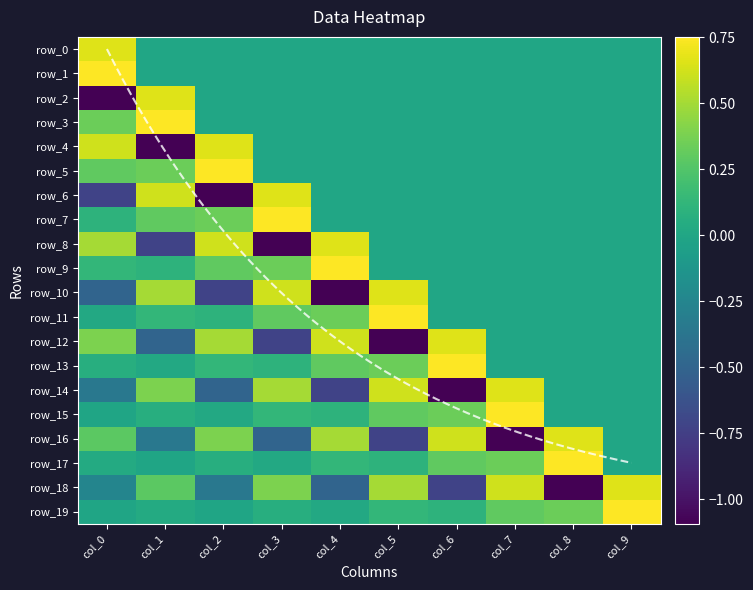

Reading left to right, what are all the values shown in this chart?

row_0: 0.7	0.0	0.0	0.0	0.0	0.0	0.0	0.0	0.0	0.0
row_1: 0.8	0.0	0.0	0.0	0.0	0.0	0.0	0.0	0.0	0.0
row_2: -1.1	0.7	0.0	0.0	0.0	0.0	0.0	0.0	0.0	0.0
row_3: 0.3	0.8	0.0	0.0	0.0	0.0	0.0	0.0	0.0	0.0
row_4: 0.6	-1.1	0.7	0.0	0.0	0.0	0.0	0.0	0.0	0.0
row_5: 0.3	0.3	0.8	0.0	0.0	0.0	0.0	0.0	0.0	0.0
row_6: -0.7	0.6	-1.1	0.7	0.0	0.0	0.0	0.0	0.0	0.0
row_7: 0.1	0.3	0.3	0.8	0.0	0.0	0.0	0.0	0.0	0.0
row_8: 0.5	-0.7	0.6	-1.1	0.7	0.0	0.0	0.0	0.0	0.0
row_9: 0.1	0.1	0.3	0.3	0.8	0.0	0.0	0.0	0.0	0.0
row_10: -0.5	0.5	-0.7	0.6	-1.1	0.7	0.0	0.0	0.0	0.0
row_11: 0.0	0.1	0.1	0.3	0.3	0.8	0.0	0.0	0.0	0.0
row_12: 0.4	-0.5	0.5	-0.7	0.6	-1.1	0.7	0.0	0.0	0.0
row_13: 0.1	0.0	0.1	0.1	0.3	0.3	0.8	0.0	0.0	0.0
row_14: -0.4	0.4	-0.5	0.5	-0.7	0.6	-1.1	0.7	0.0	0.0
row_15: -0.0	0.1	0.0	0.1	0.1	0.3	0.3	0.8	0.0	0.0
row_16: 0.3	-0.4	0.4	-0.5	0.5	-0.7	0.6	-1.1	0.7	0.0
row_17: 0.0	-0.0	0.1	0.0	0.1	0.1	0.3	0.3	0.8	0.0
row_18: -0.3	0.3	-0.4	0.4	-0.5	0.5	-0.7	0.6	-1.1	0.7
row_19: -0.0	0.0	-0.0	0.1	0.0	0.1	0.1	0.3	0.3	0.8